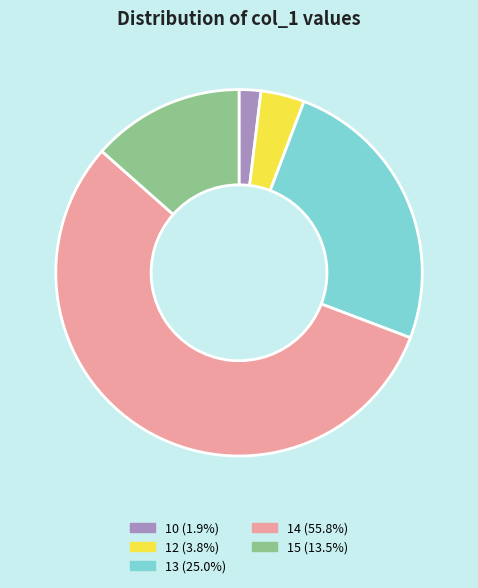

How many segments does this pie chart have?

5